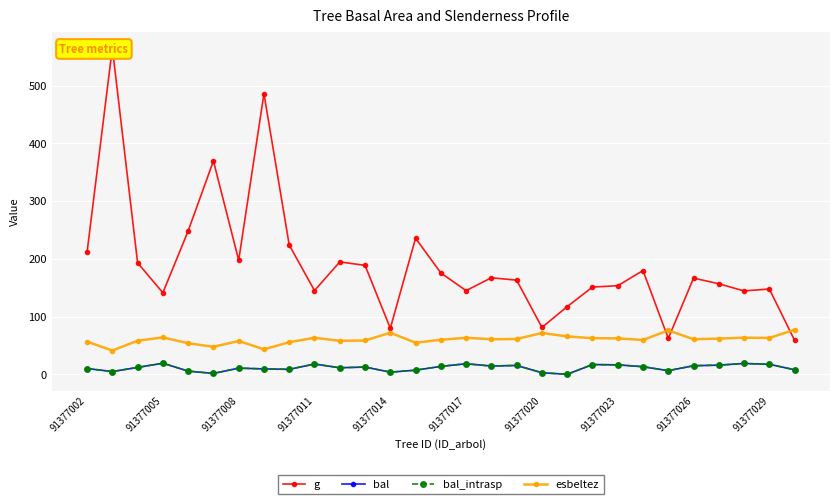

At 91377008, list the series in order from smallest to largest.

bal, bal_intrasp, esbeltez, g